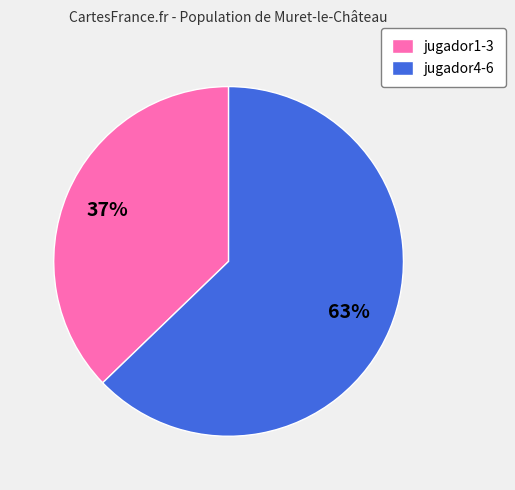

How many segments does this pie chart have?

2